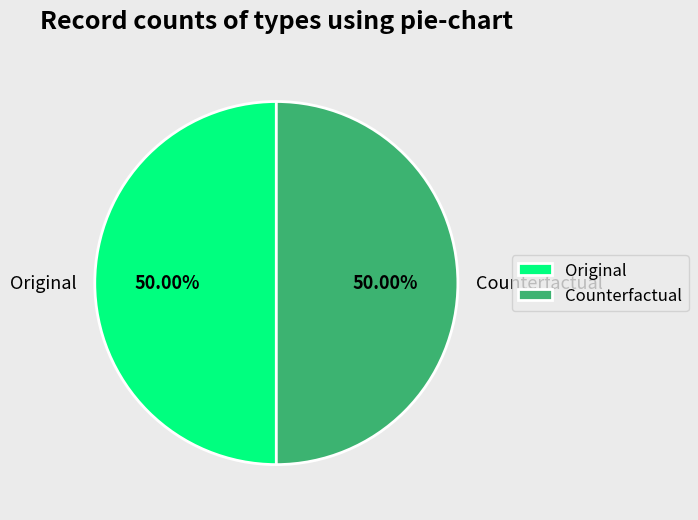

To the nearest percent, what is the difference between the largest and smallest slice percentages?

0%